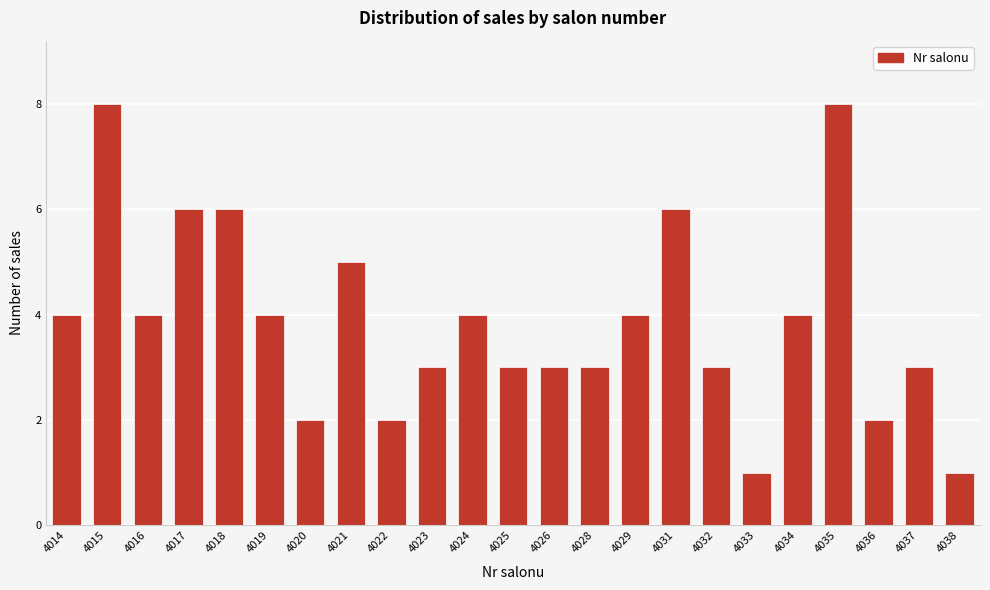

Reading left to right, transcribe all the data shown in this chart.

4014=4	4015=8	4016=4	4017=6	4018=6	4019=4	4020=2	4021=5	4022=2	4023=3	4024=4	4025=3	4026=3	4028=3	4029=4	4031=6	4032=3	4033=1	4034=4	4035=8	4036=2	4037=3	4038=1